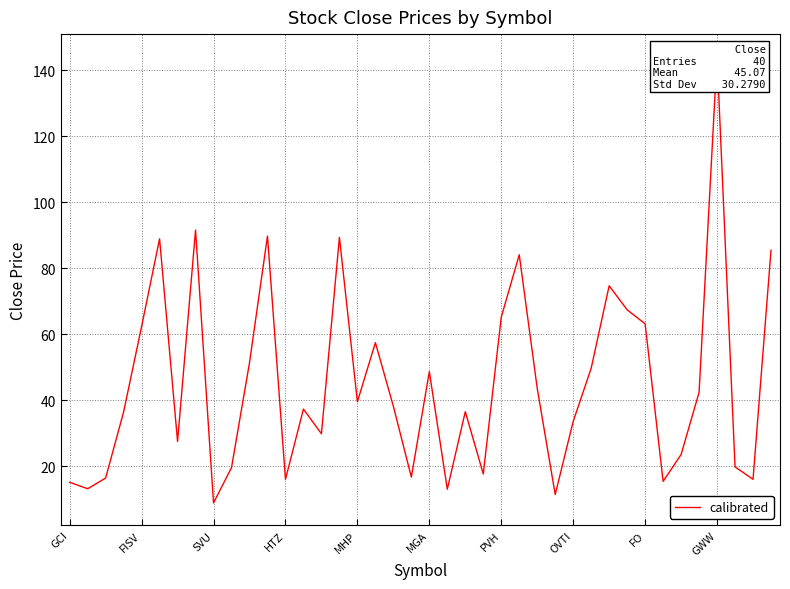

What is the label of the 26th point from the right?

14